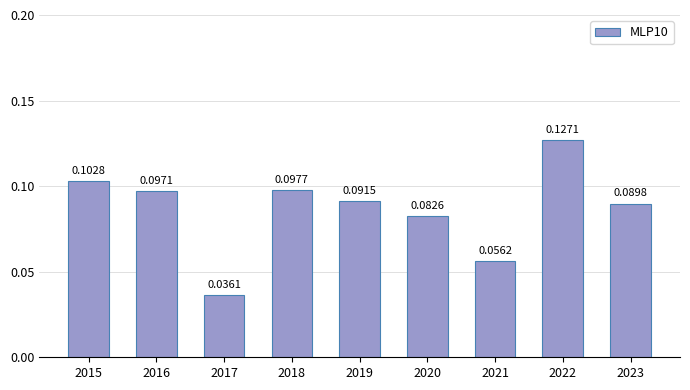

Between 2016 and 2017, which is larger?

2016